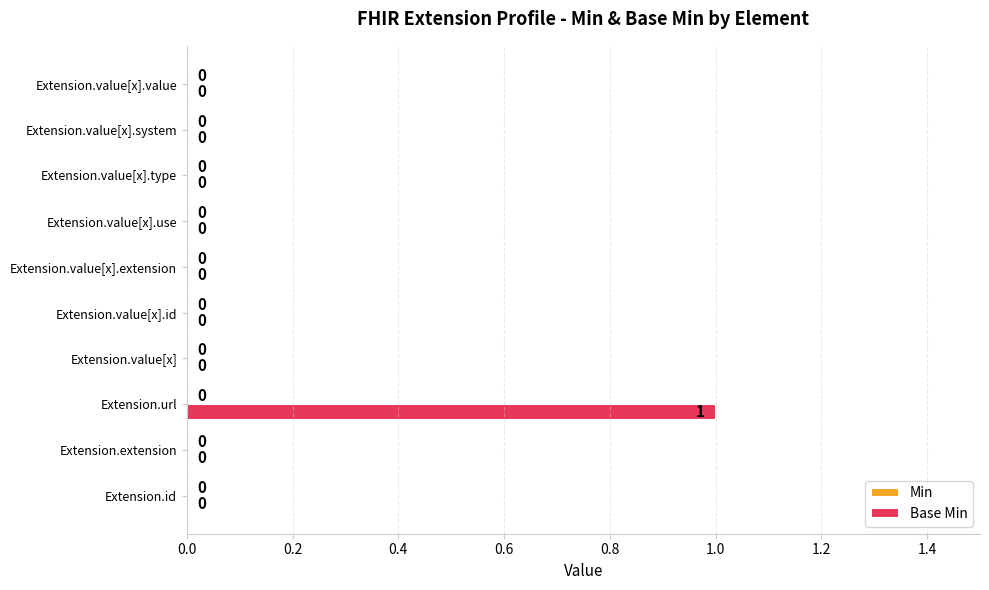

Are the bars grouped side by side (vs. stacked)?

No